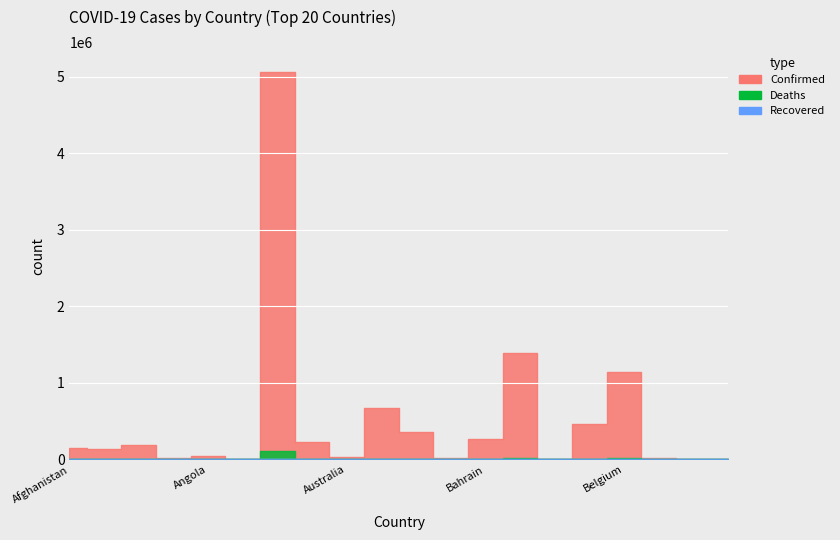

At how many categories does at least one series exceed 4944107?

1